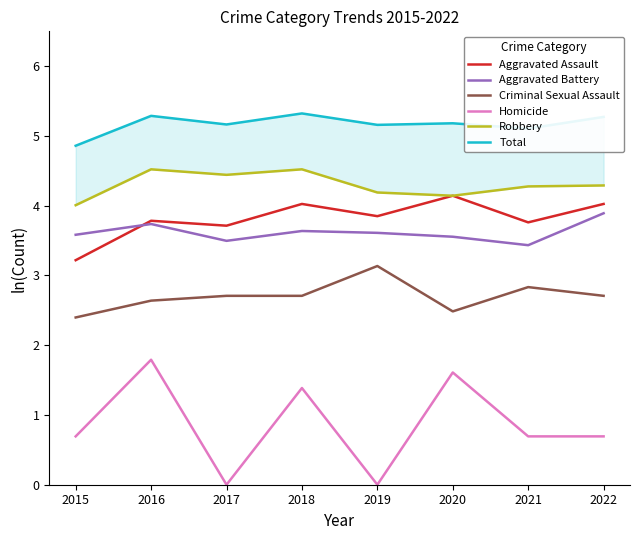

What is the value of the Aggravated Battery point at the 1st from the left?

3.6